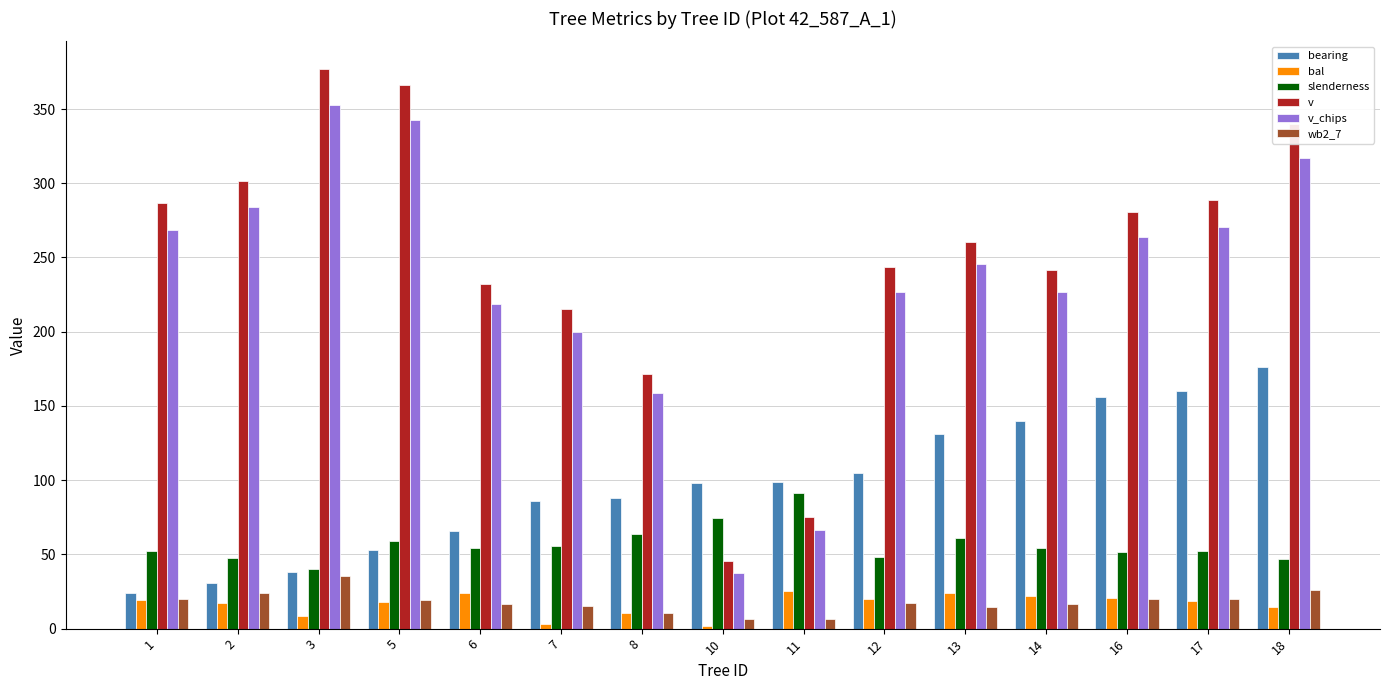

What is the sum of the bearing values at 1 and 16?

180.0